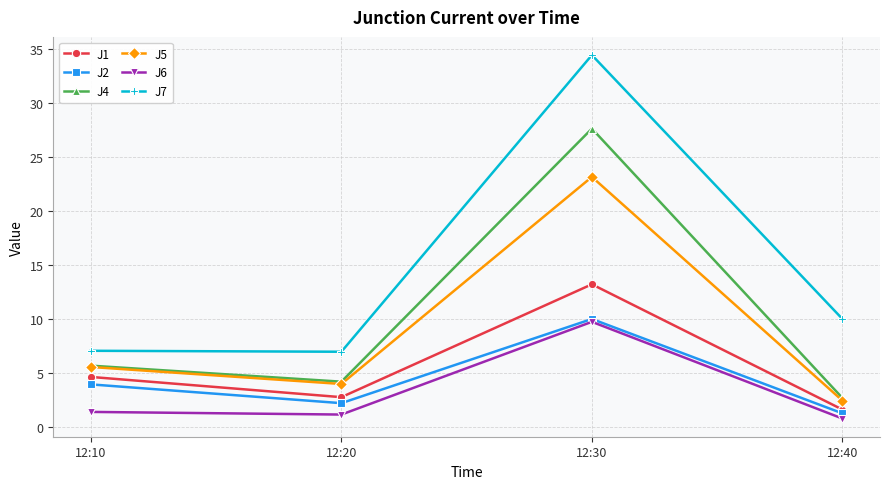

Which series has the largest range (max minus min)?

J7